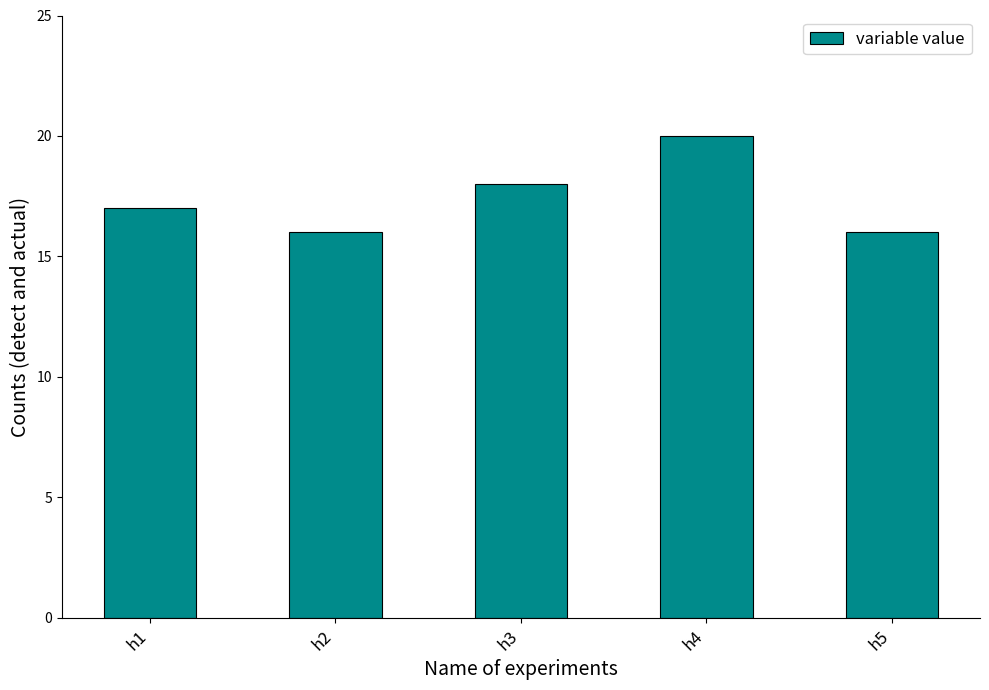

Reading left to right, transcribe all the data shown in this chart.

17	16	18	20	16